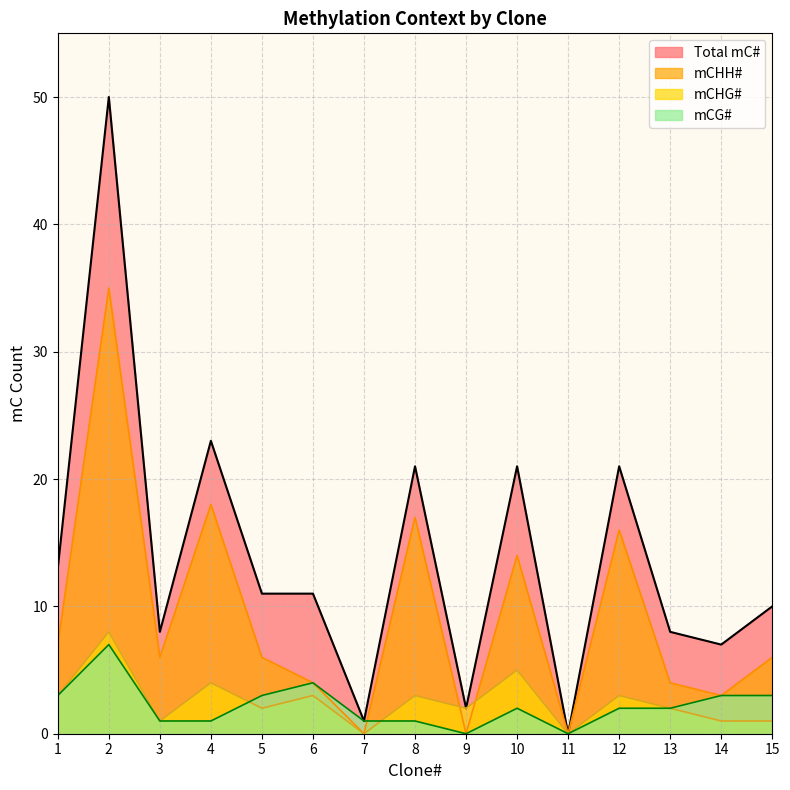

Is the value of mCG# at 12 greater than the value of mCHG# at 9?

No